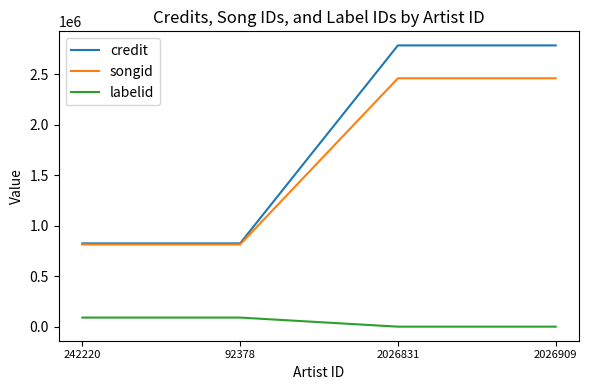

True or false: labelid and credit intersect in this chart.

False